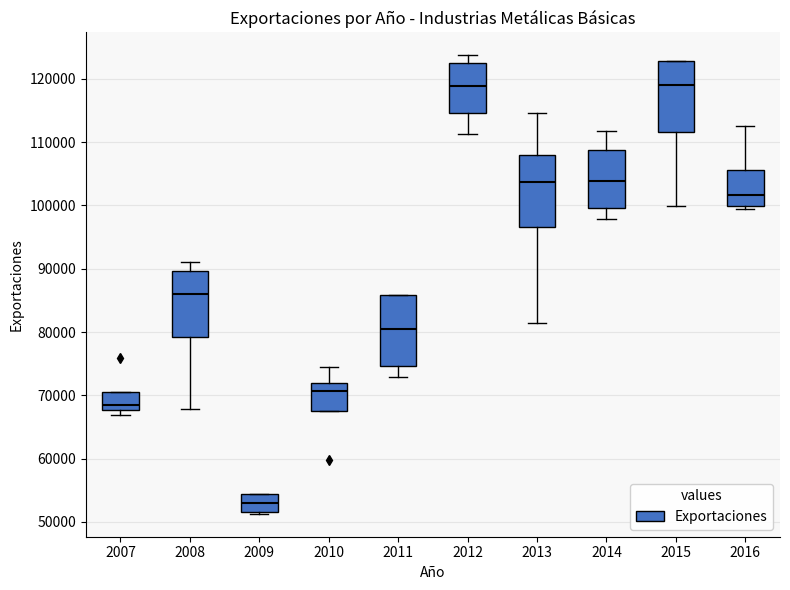

Where is the upper edge of the box at x = 2016 on the y-axis? The values are not printed on the chart, so give them approximately, as read against the axis.

106000